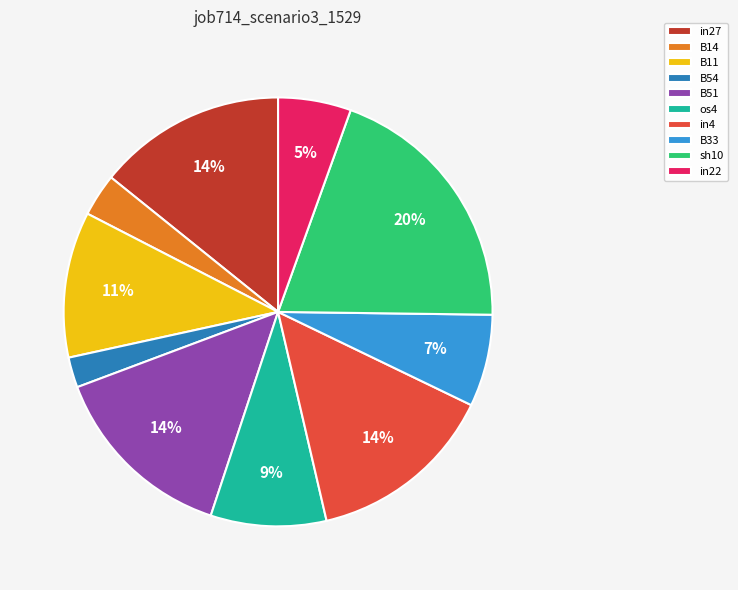

Does B51 represent more than half of the total?

No